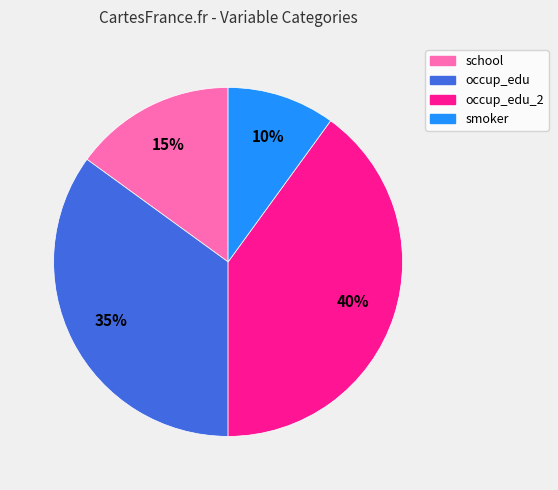

Is there a majority slice in this chart?

No